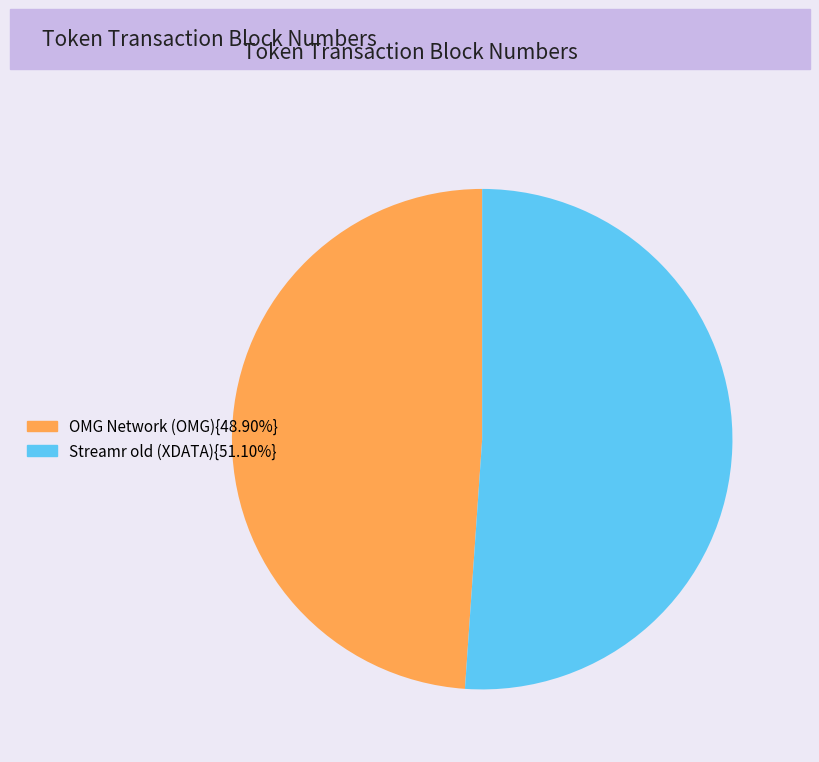

Is there any slice that represents more than half of the pie?

Yes